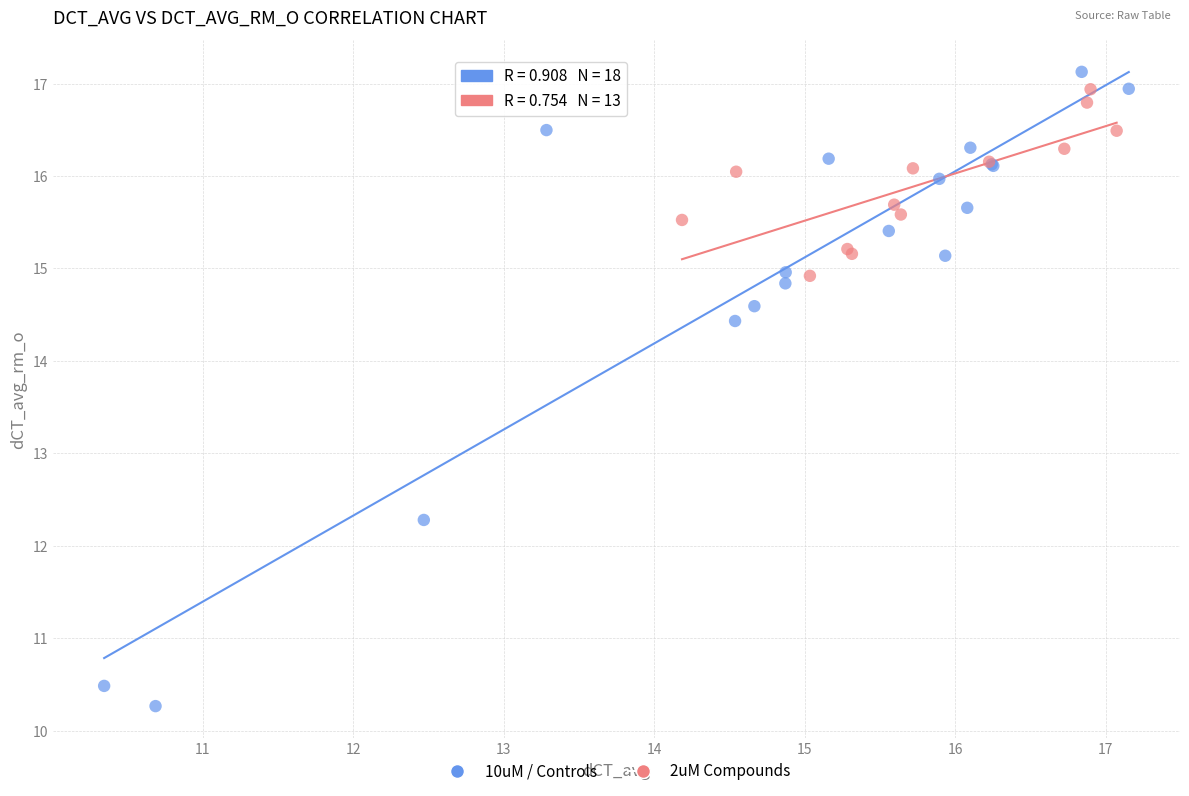

What are all the series names shown in the legend?

10uM / Controls, 2uM Compounds